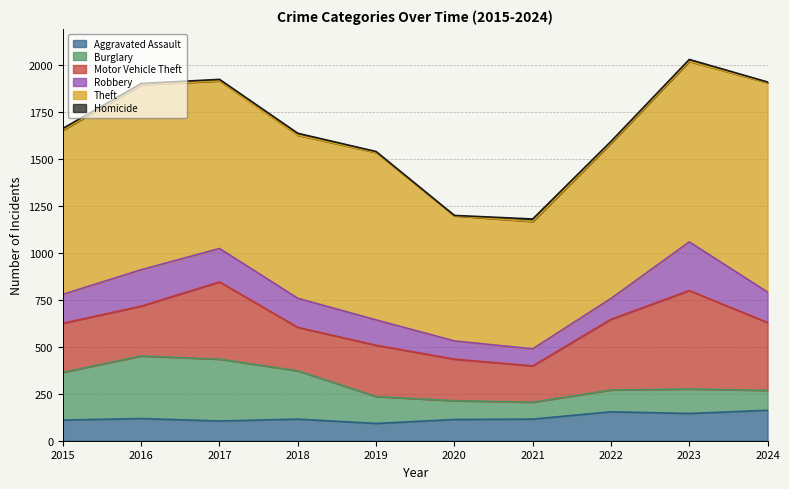

Rank the series at 2021 from highest to lowest value.

Theft, Motor Vehicle Theft, Aggravated Assault, Robbery, Burglary, Homicide